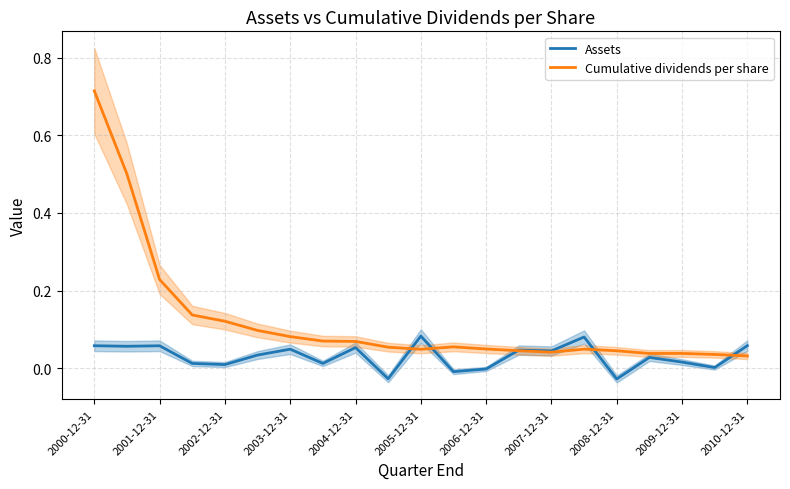

After their last crossing, which series has the higher values: Assets or Cumulative dividends per share?

Assets